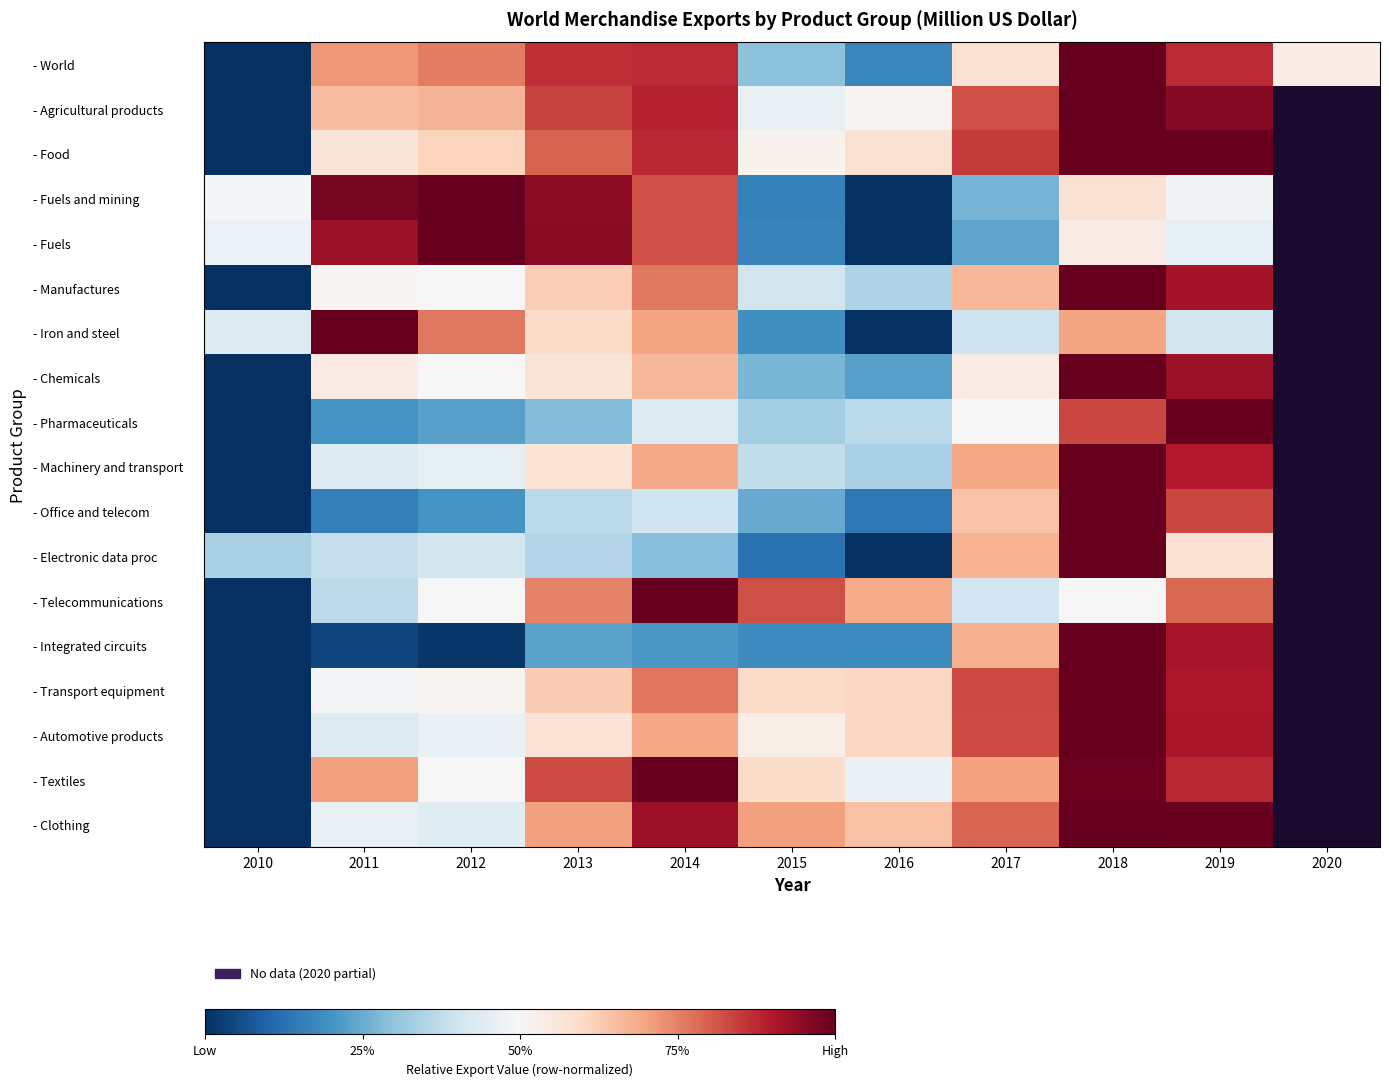

True or false: - Integrated circuits has a value of 0.2 at 2015.

True